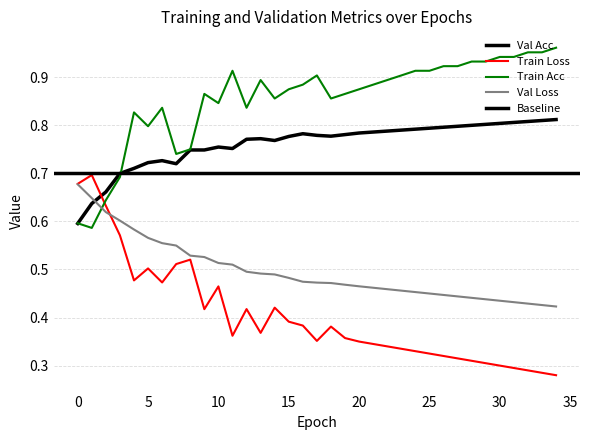

True or false: train_acc and val_acc intersect in this chart.

True